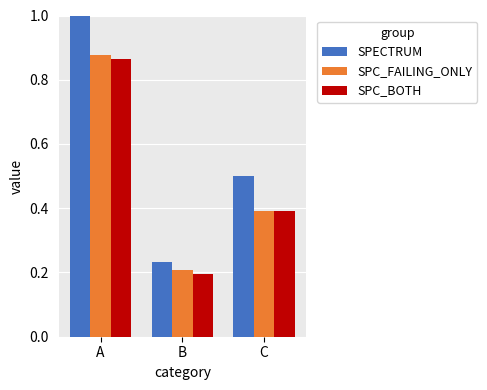

At which label does SPC_FAILING_ONLY reach its peak?

A